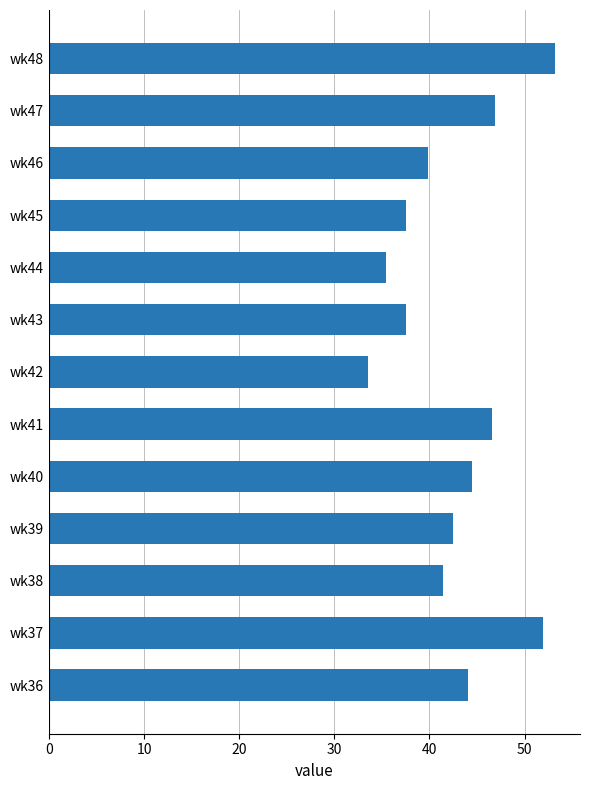

How many values are below 42?

6